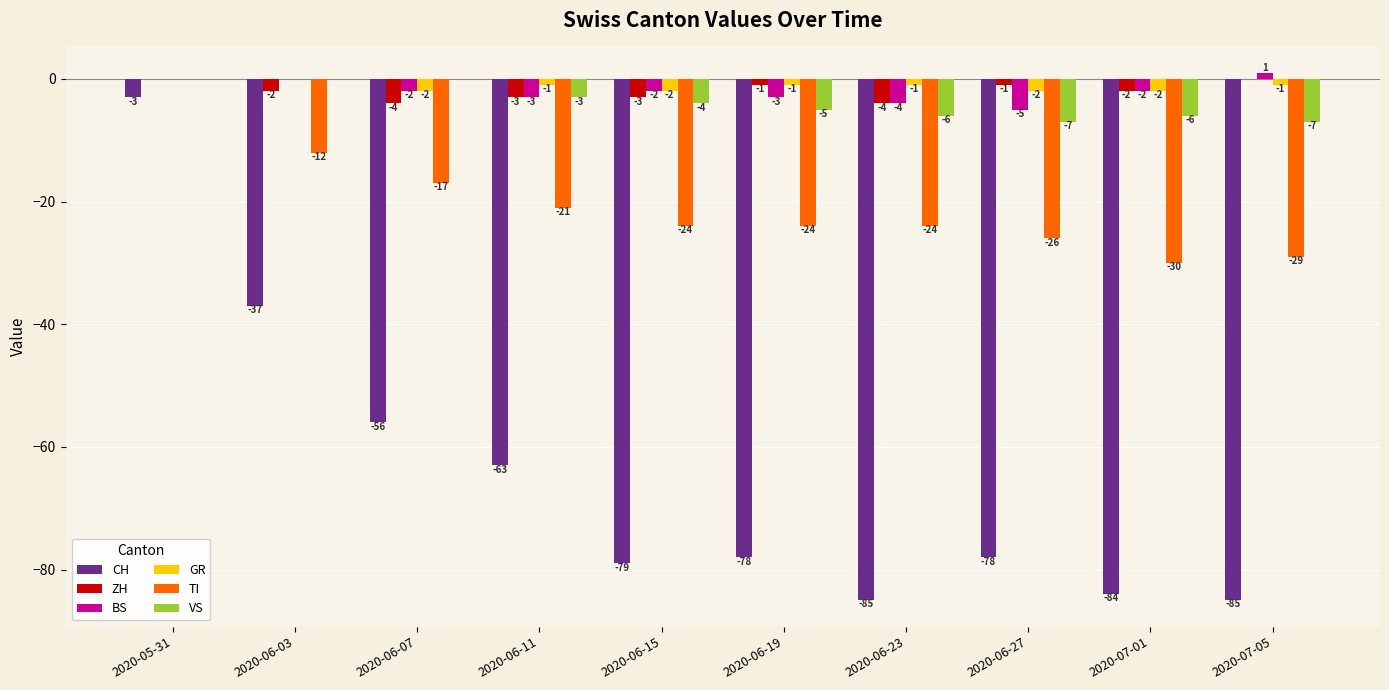

Where is BS nearest to the value -2?

2020-06-07